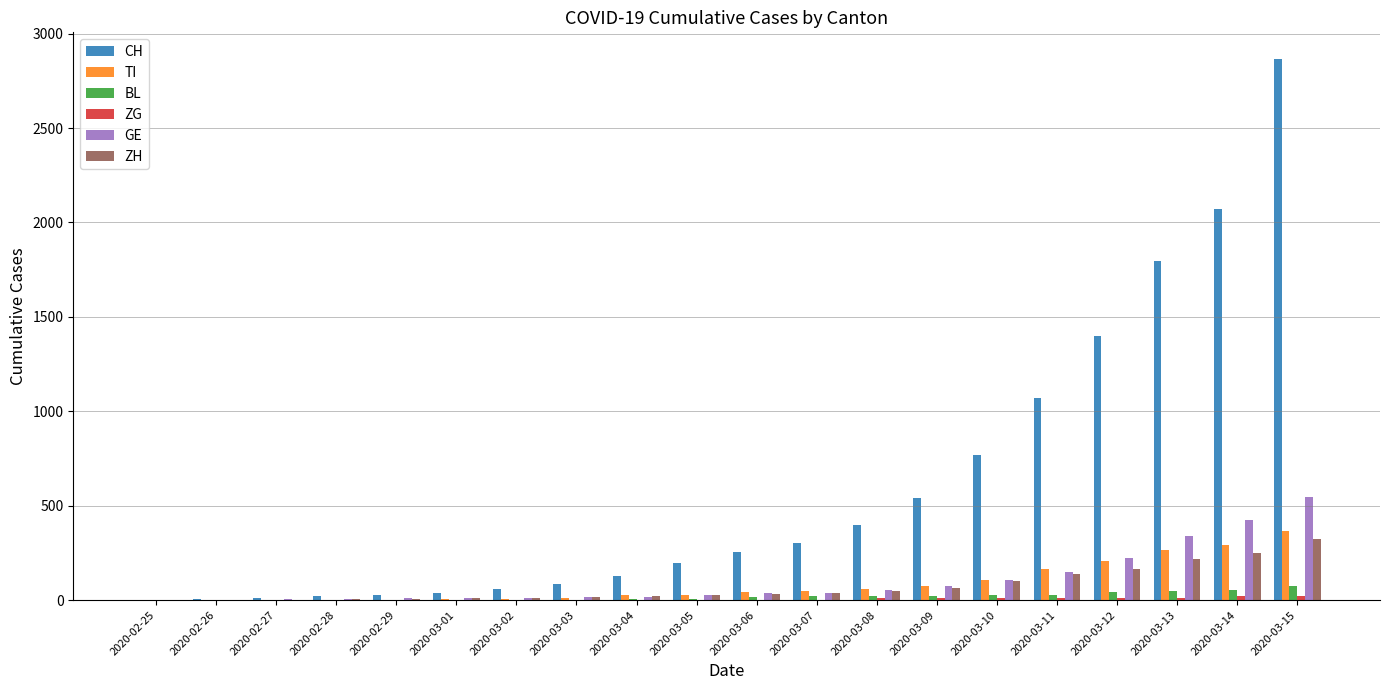

The BL series shows 2 at 2020-03-01. True or false?

True